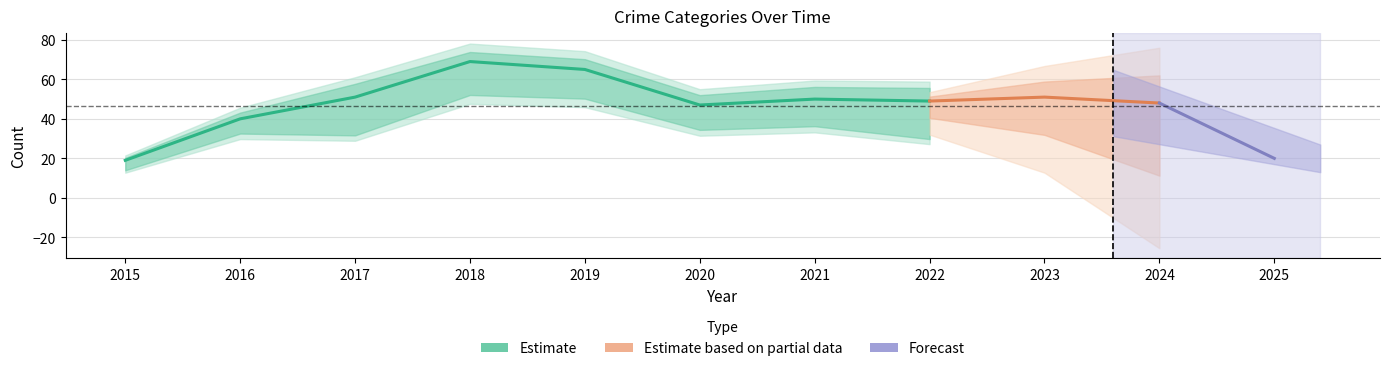

How many interior local peaks does the Aggravated Assault series have?

3